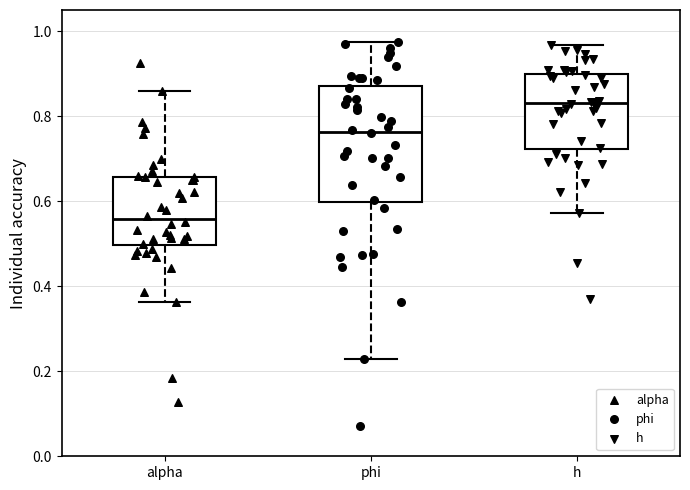

Which box's median line is the highest?

h